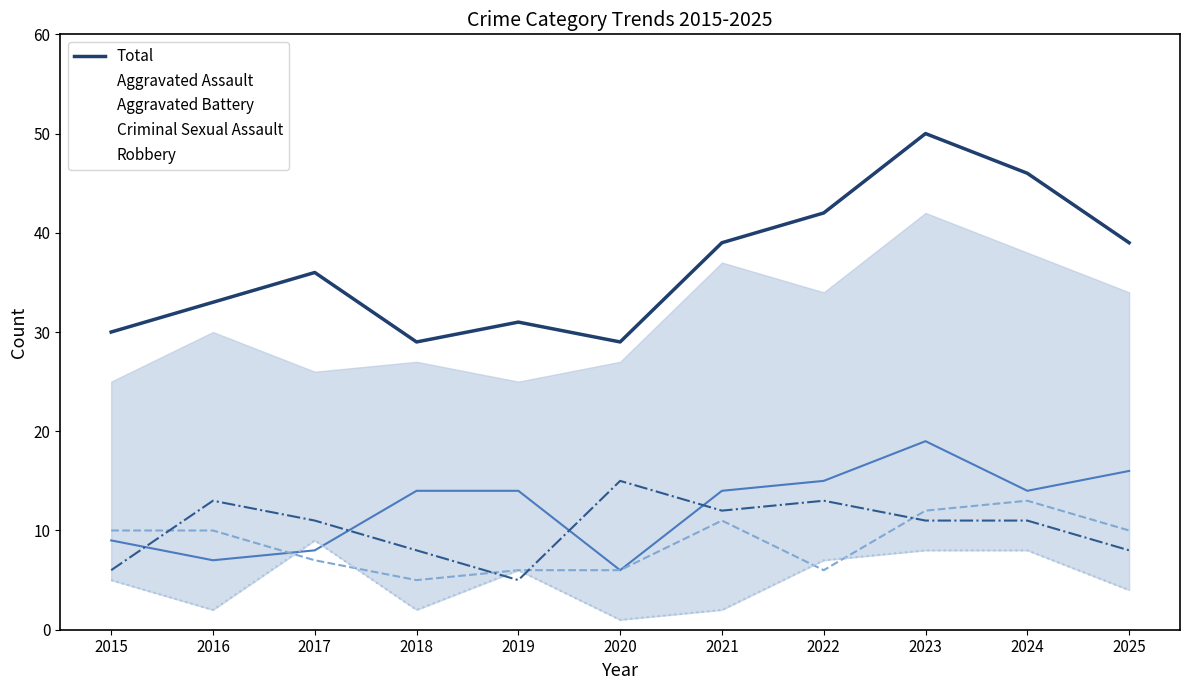

What is the value of the 6th point from the left?

29